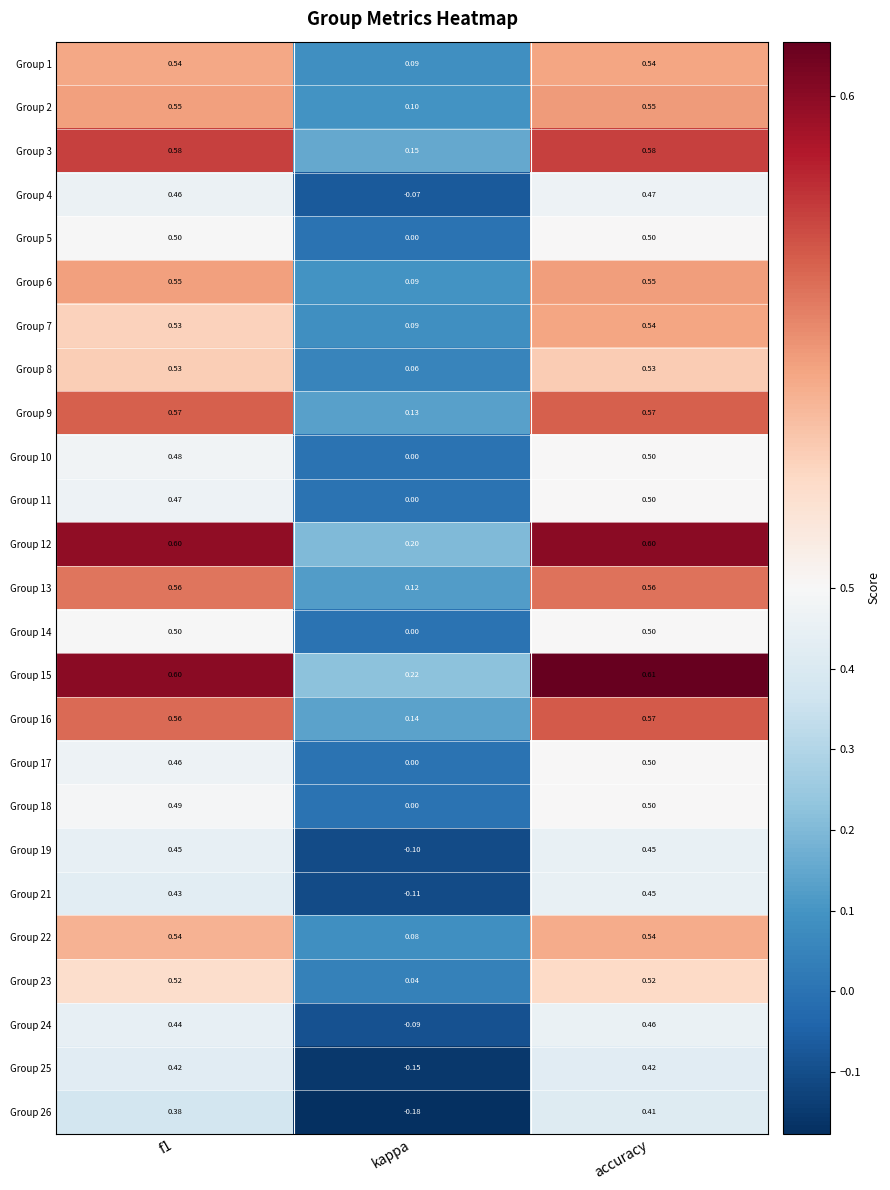

Which series has the widest spread of values?

Group 26